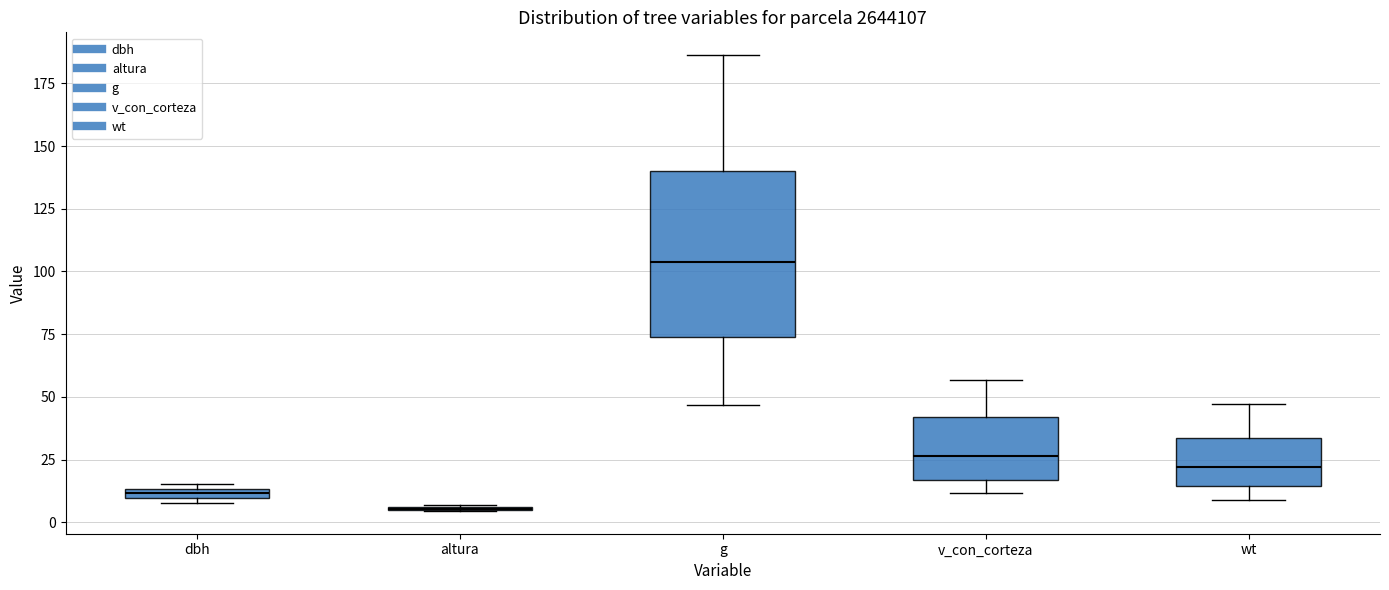

Where is the lower edge of the box for v_con_corteza on the y-axis? The values are not printed on the chart, so give them approximately, as read against the axis.

15